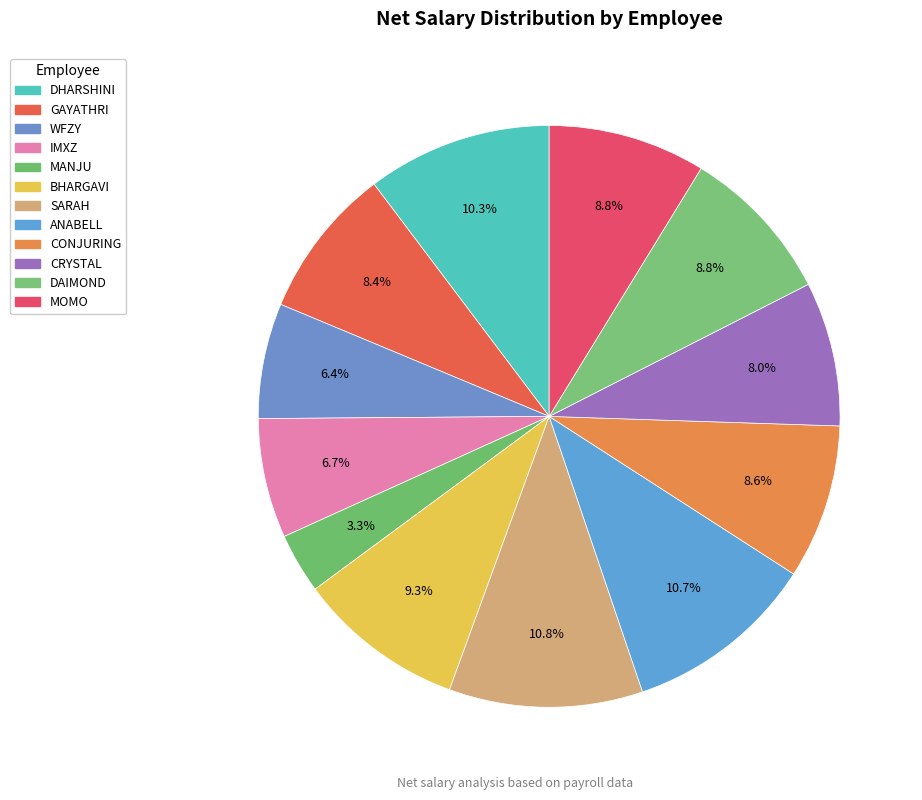

Does SARAH account for over 50% of the chart?

No